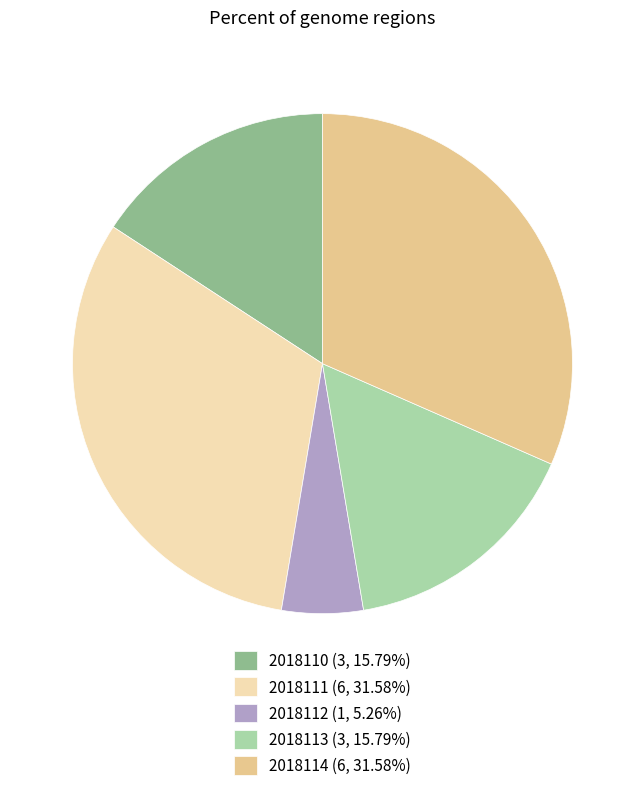

Is the sum of 2018113 and 2018111 greater than half?

No